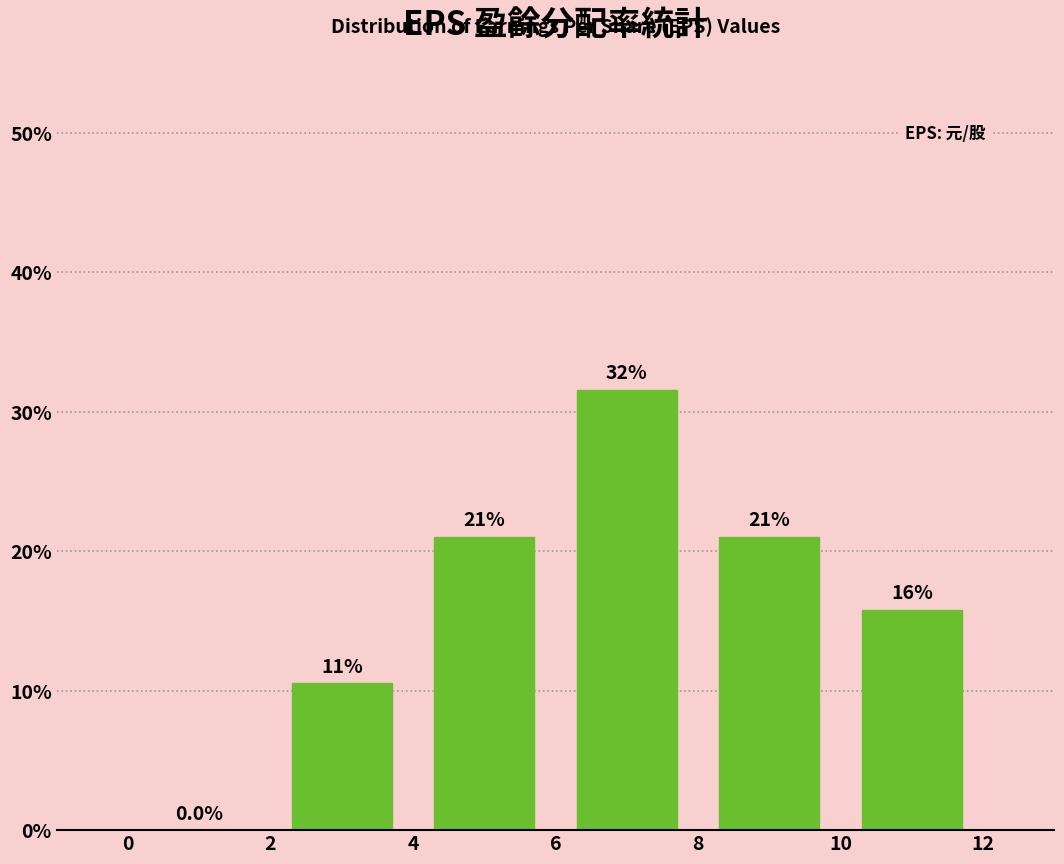

Over which range of the x-axis is the bar tallest?

6 to 8